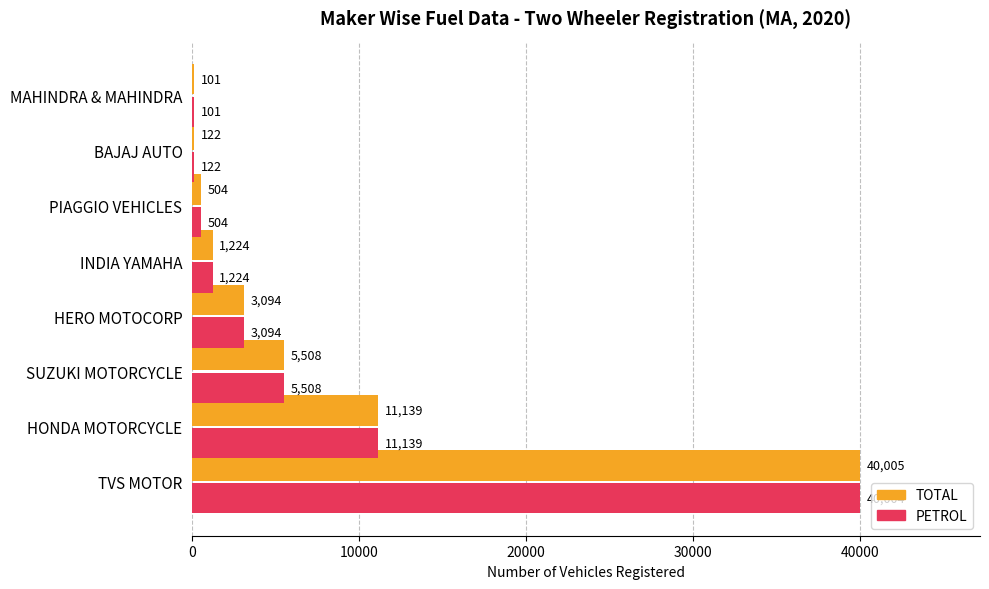

Which series has the largest total across all categories?

TOTAL